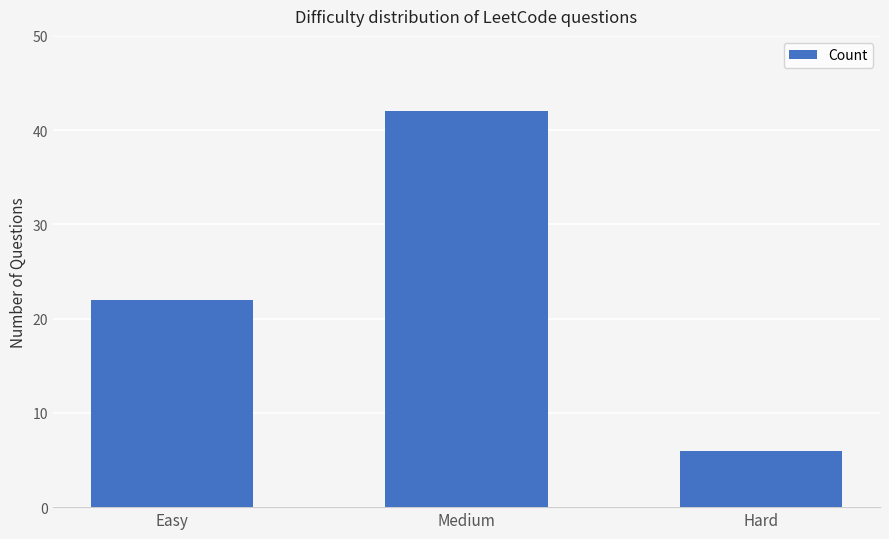

What is the sum of all values?

70